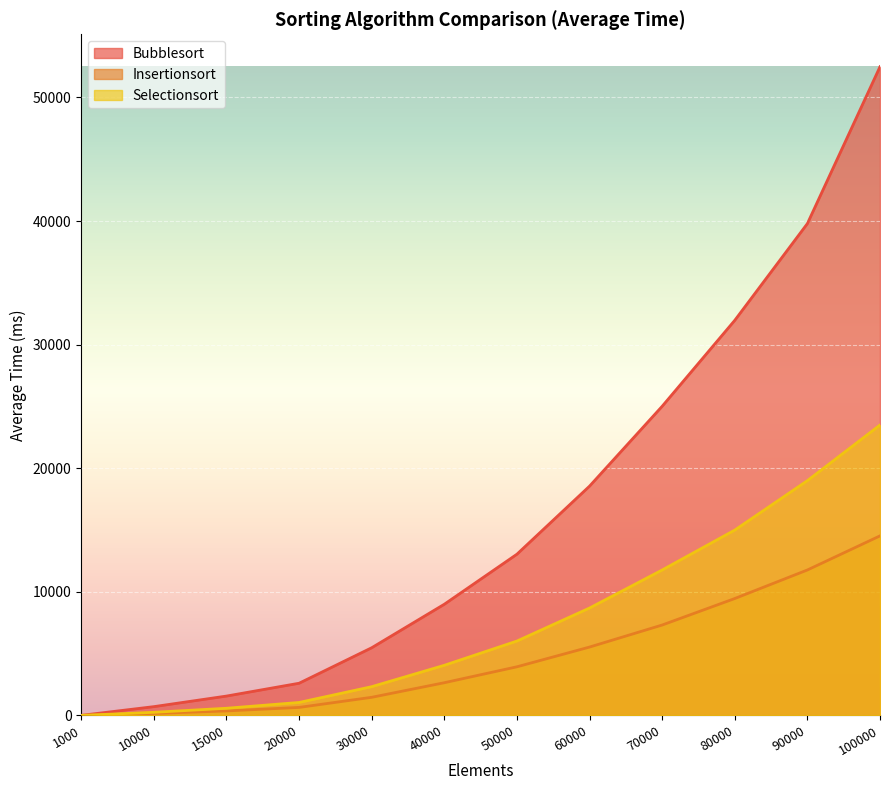

Rank the series at 70000 from highest to lowest value.

Bubblesort, Selectionsort, Insertionsort